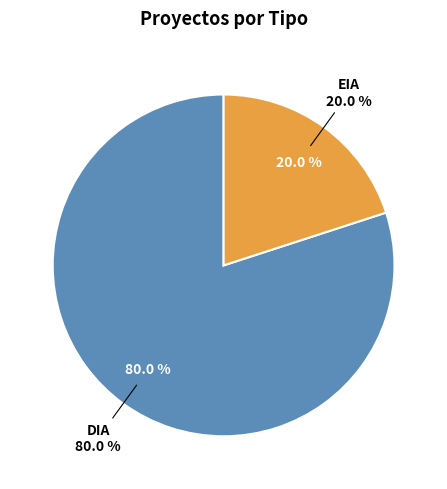

Which slice is the largest?

DIA